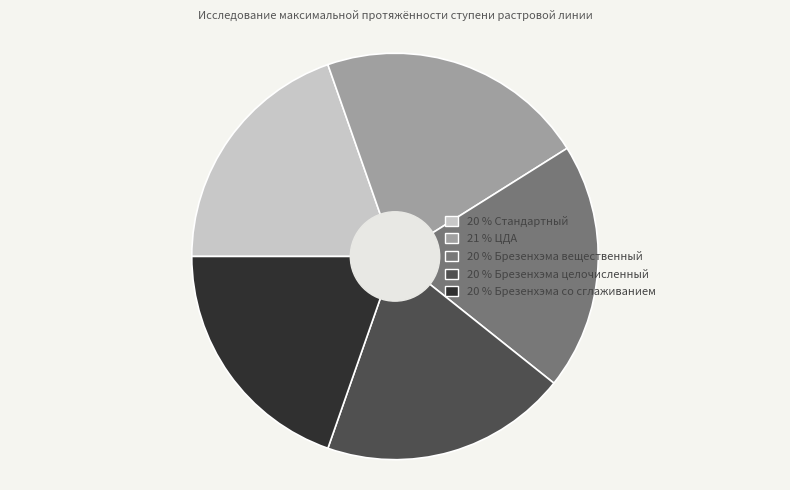

Is there any slice that represents more than half of the pie?

No